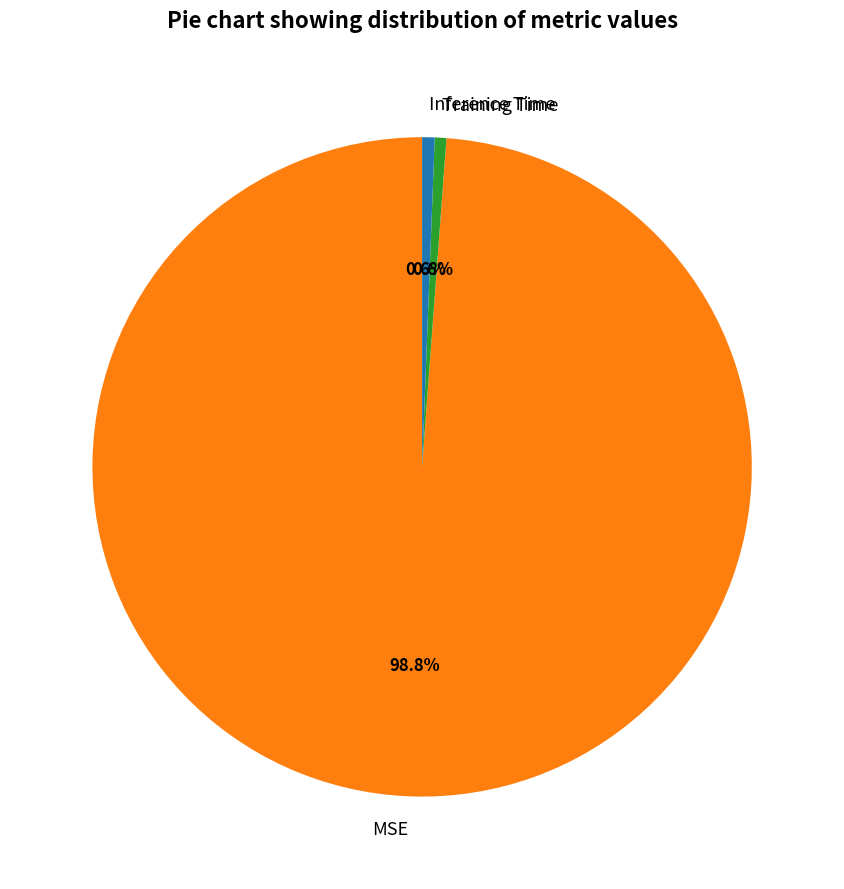

Which category has the biggest portion of the pie?

MSE